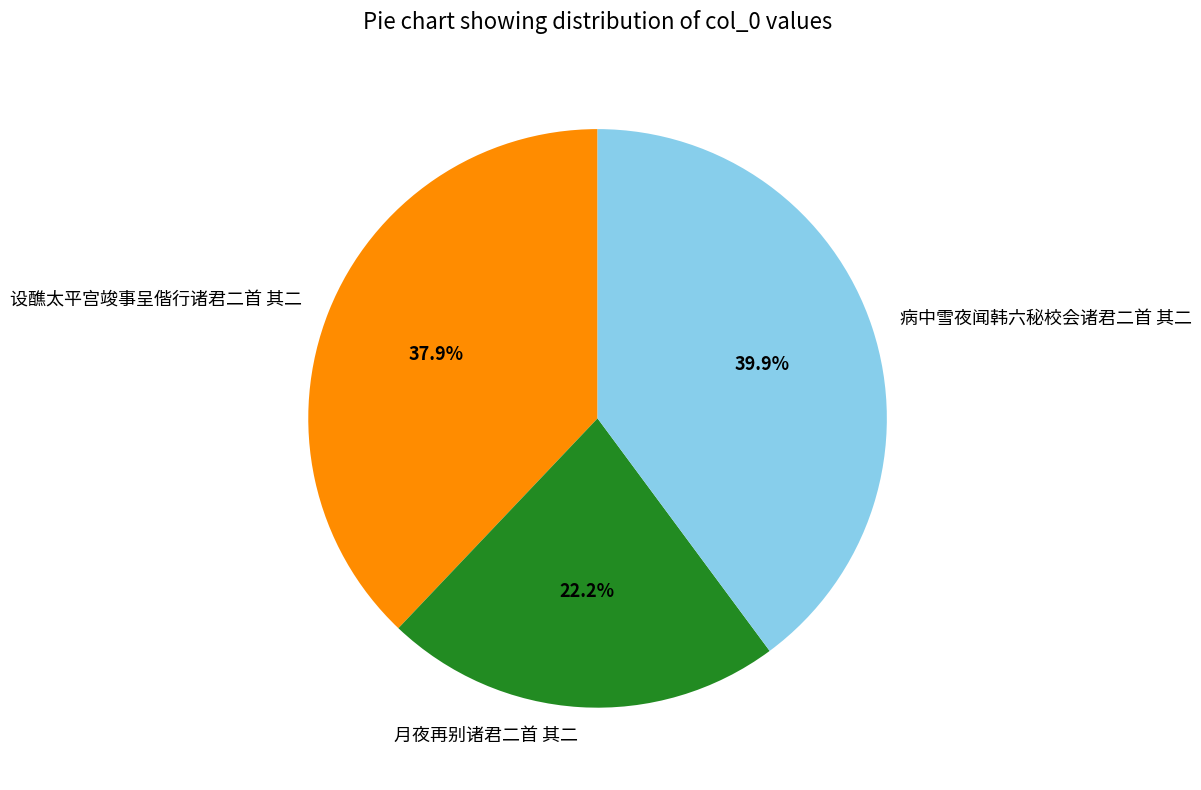

To the nearest percent, what percentage of the pie is 设醮太平宫竣事呈偕行诸君二首 其二?

38%